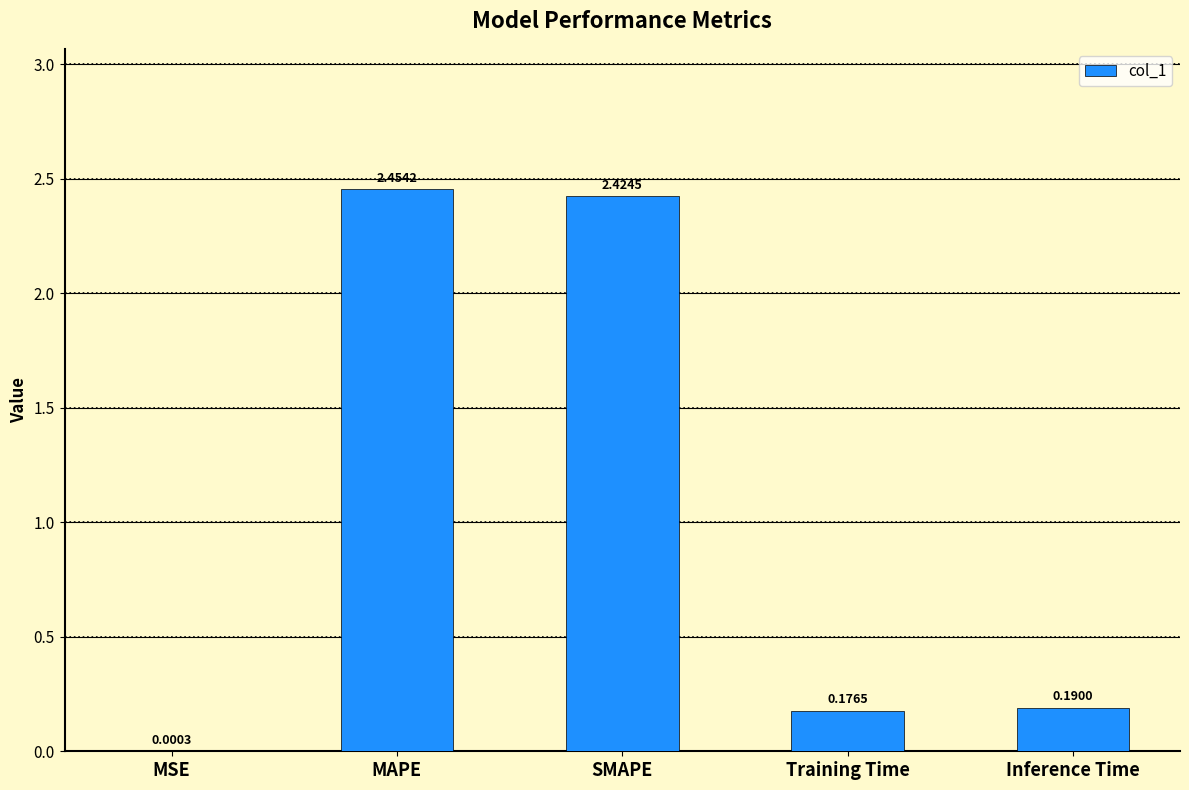

Between SMAPE and Training Time, which is larger?

SMAPE